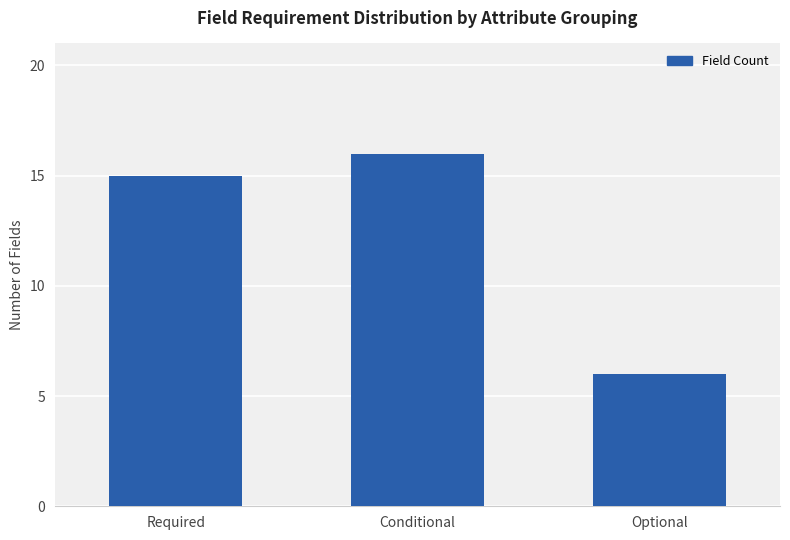

What is the average value?

12